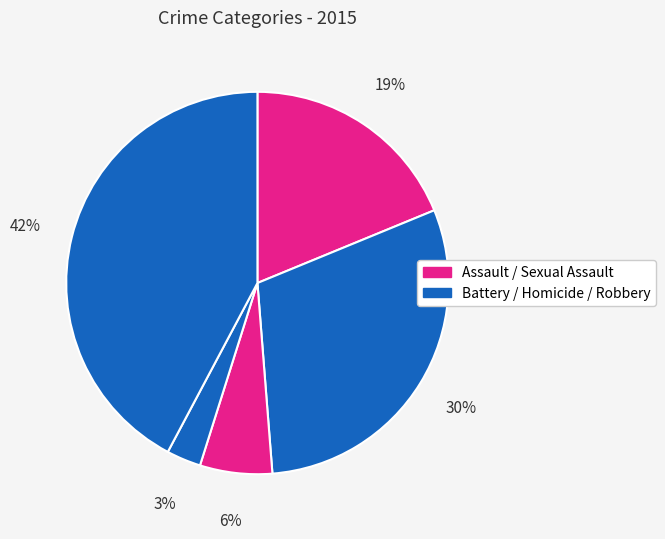

How many slices are in this pie chart?

5